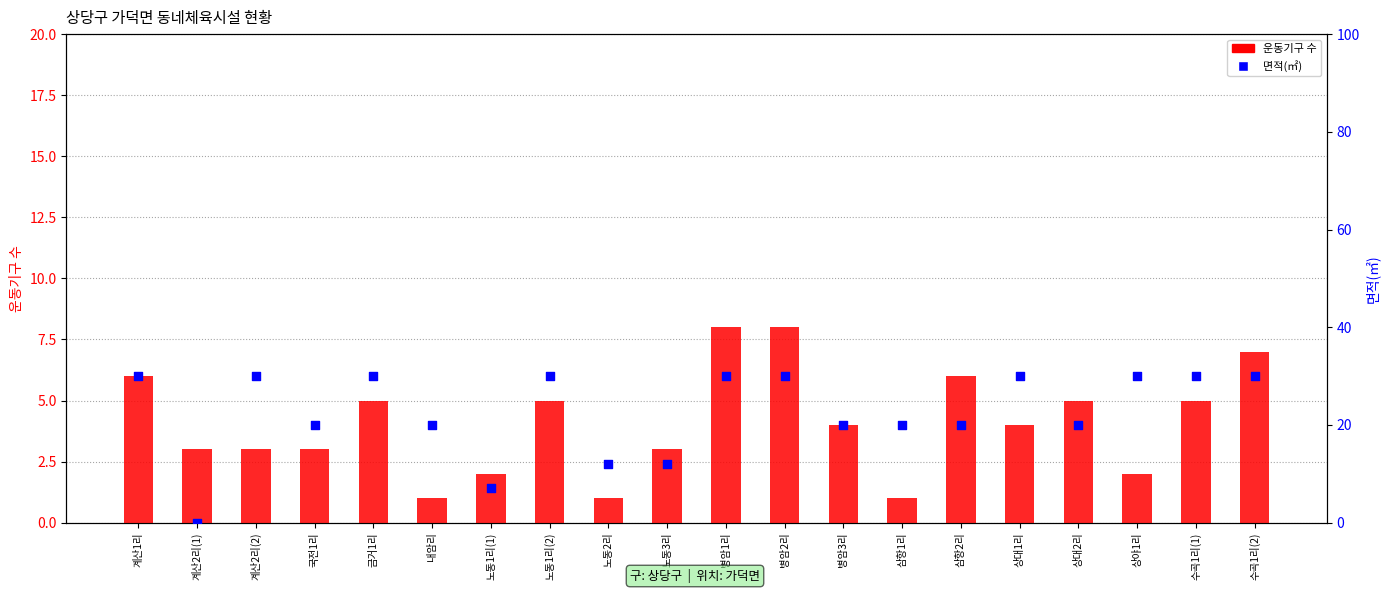

At which category is the sum across all series the highest?

병암1리